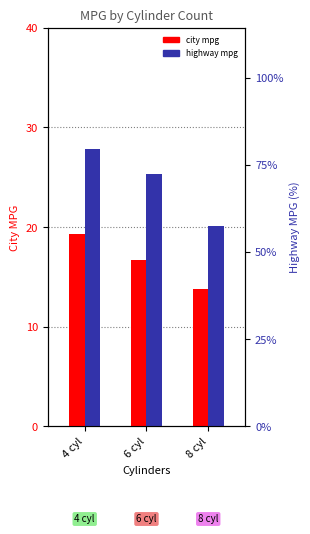

Reading left to right, list all the values displayed in this chart.

city mpg: 19.3	16.7	13.8
highway mpg: 27.8	25.4	20.1